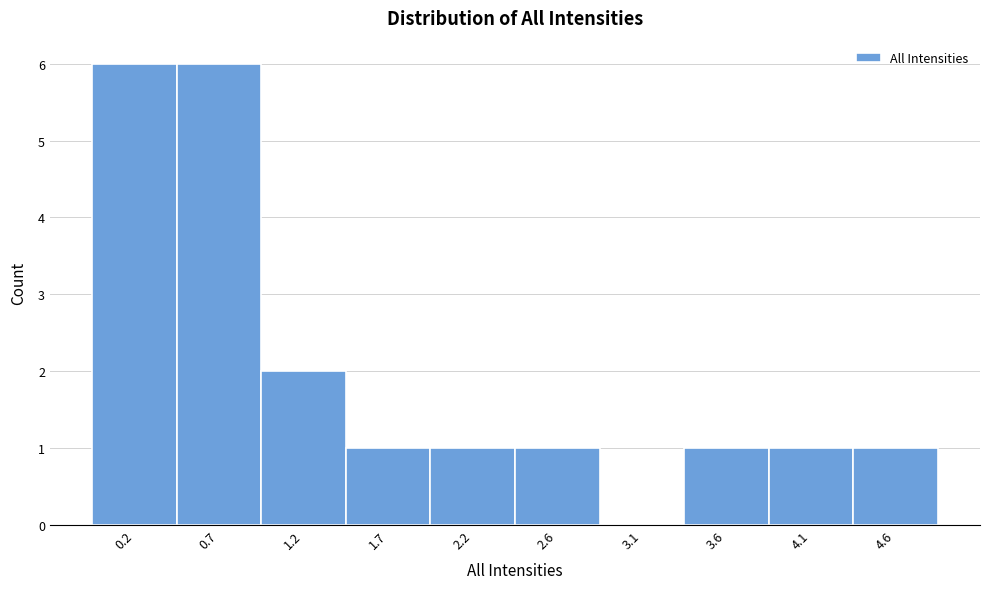

Reading left to right, list every bar in this chart as the range it spans on the x-axis followed by its height. Neither the bar edges nor the heights are printed on the chart, so give them approximately, as read against the axes.

0.00 to 0.48: 6
0.48 to 0.96: 6
0.96 to 1.44: 2
1.44 to 1.92: 1
1.92 to 2.40: 1
2.40 to 2.88: 1
2.88 to 3.36: 0
3.36 to 3.84: 1
3.84 to 4.32: 1
4.32 to 4.80: 1